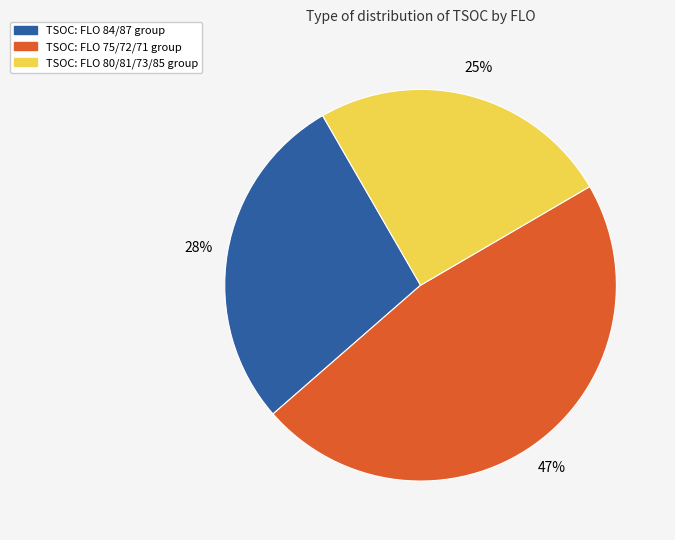

Is there a majority slice in this chart?

No